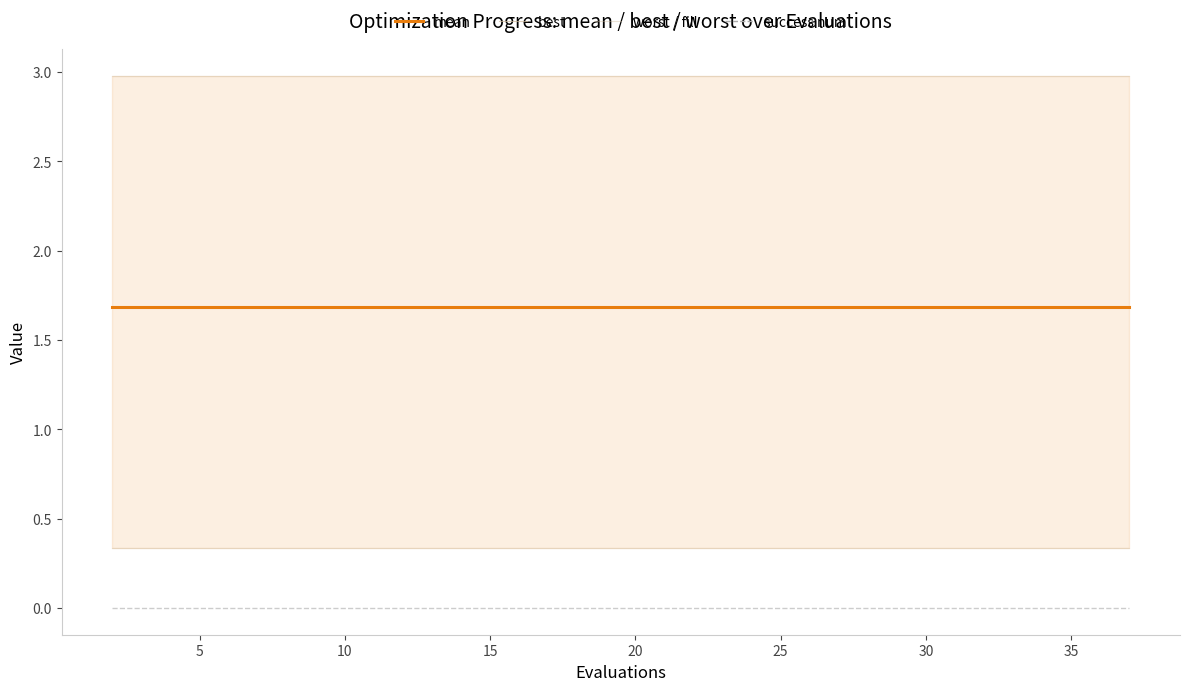

Is it true that mean equals 0.8 at 10?

False